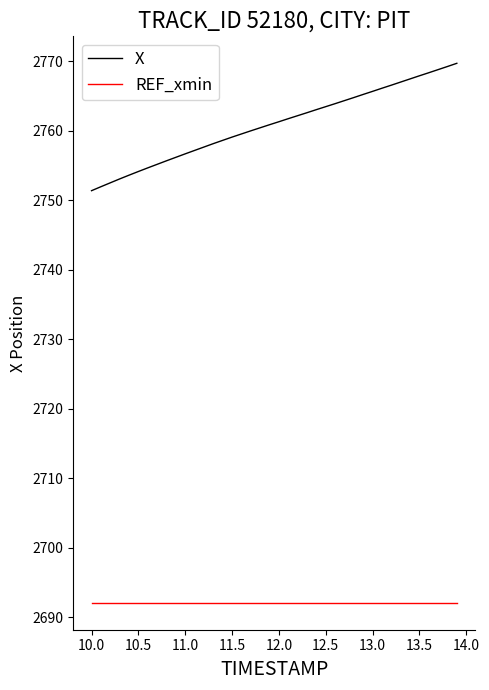

Rank the series by their average value, from highest to lowest.

X, REF_xmin